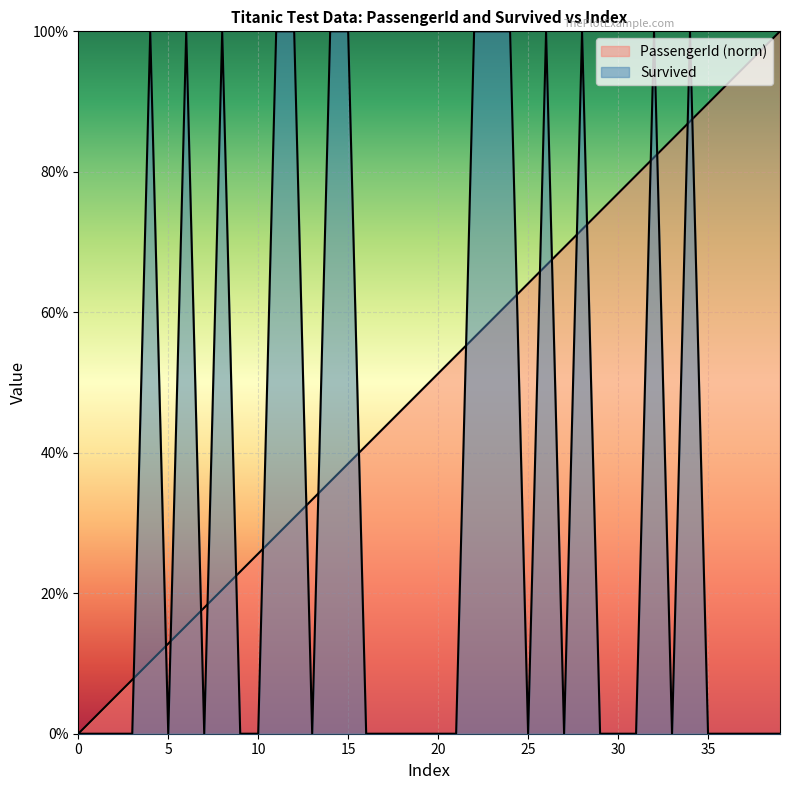

Reading left to right, transcribe all the data shown in this chart.

PassengerId: 0.0	0.0	0.1	0.1	0.1	0.1	0.2	0.2	0.2	0.2	0.3	0.3	0.3	0.3	0.4	0.4	0.4	0.4	0.5	0.5	0.5	0.5	0.6	0.6	0.6	0.6	0.7	0.7	0.7	0.7	0.8	0.8	0.8	0.8	0.9	0.9	0.9	0.9	1.0	1.0
Survived: 0.0	0.0	0.0	0.0	1.0	0.0	1.0	0.0	1.0	0.0	0.0	1.0	1.0	0.0	1.0	1.0	0.0	0.0	0.0	0.0	0.0	0.0	1.0	1.0	1.0	0.0	1.0	0.0	1.0	0.0	0.0	0.0	1.0	0.0	1.0	0.0	0.0	0.0	0.0	0.0